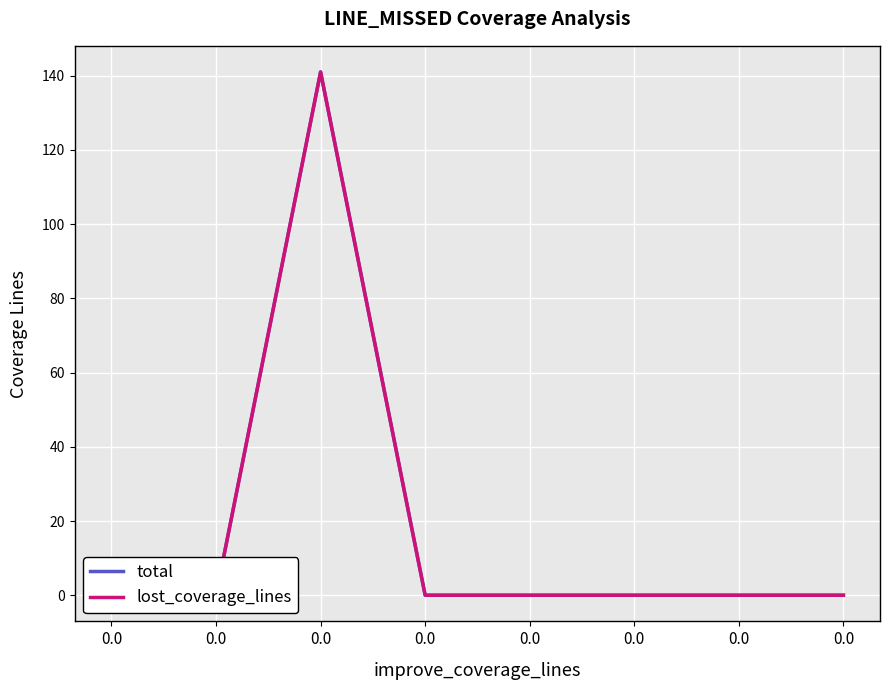

Which series has the largest total across all categories?

total